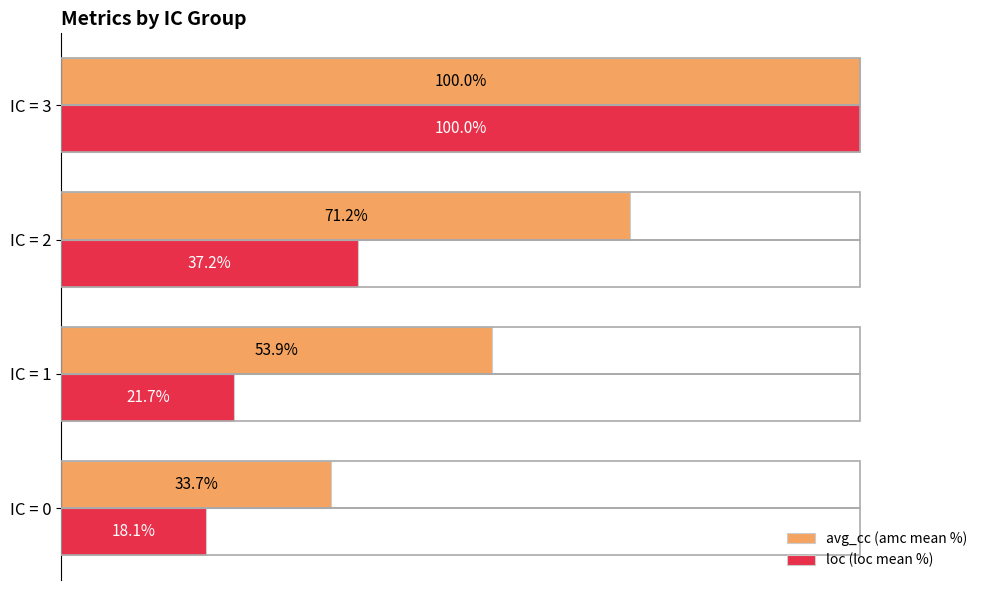

List the series in order of their overall mean, highest first.

avg_cc (amc mean %), loc (loc mean %)